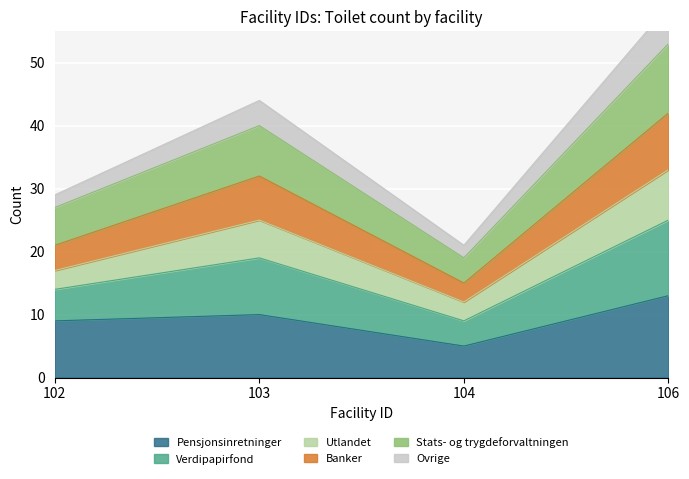

True or false: Verdipapirfond and Stats- og trygdeforvaltningen intersect in this chart.

False